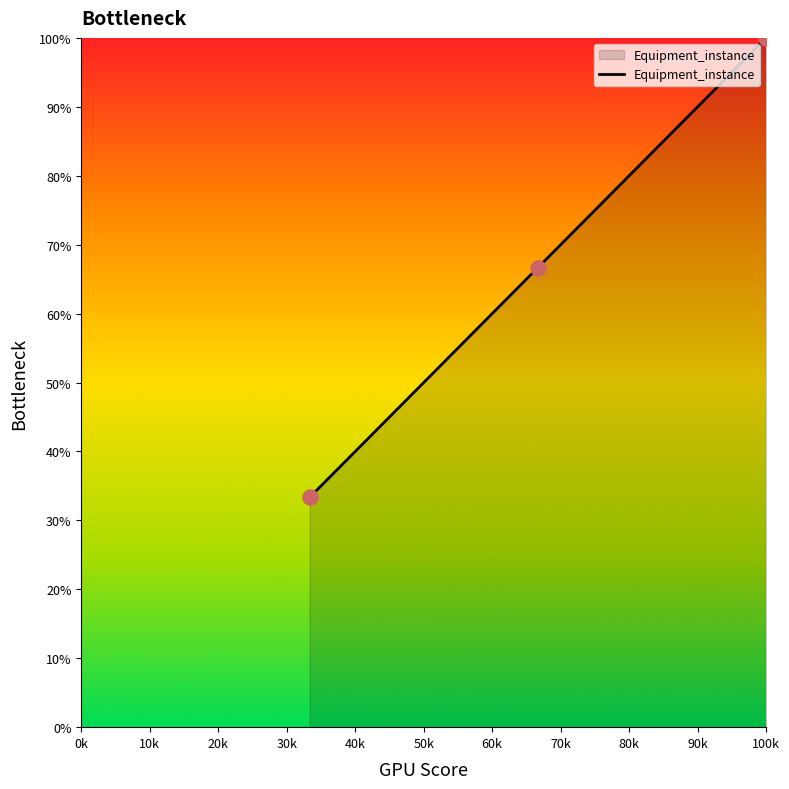

What is the difference between the maximum and minimum values?

66.7